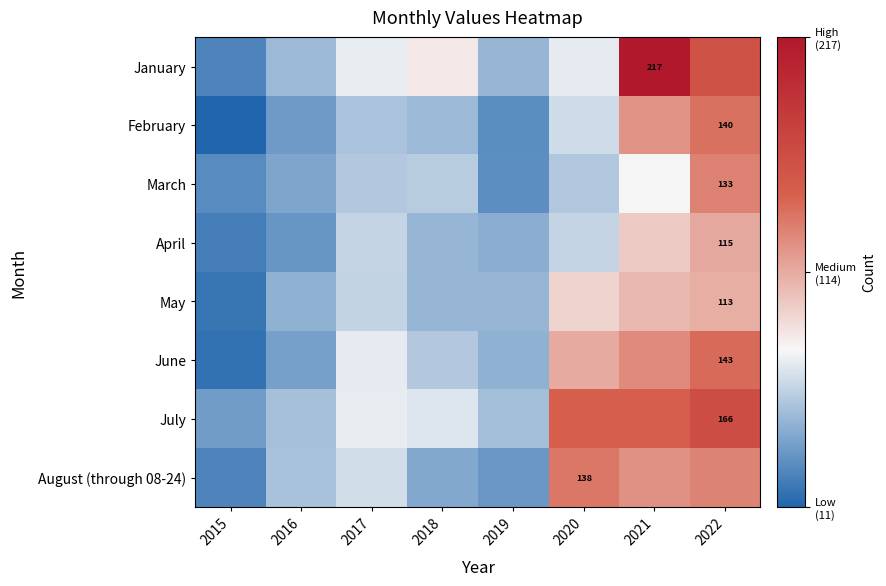

The value of June at 2022 is 99. True or false?

False